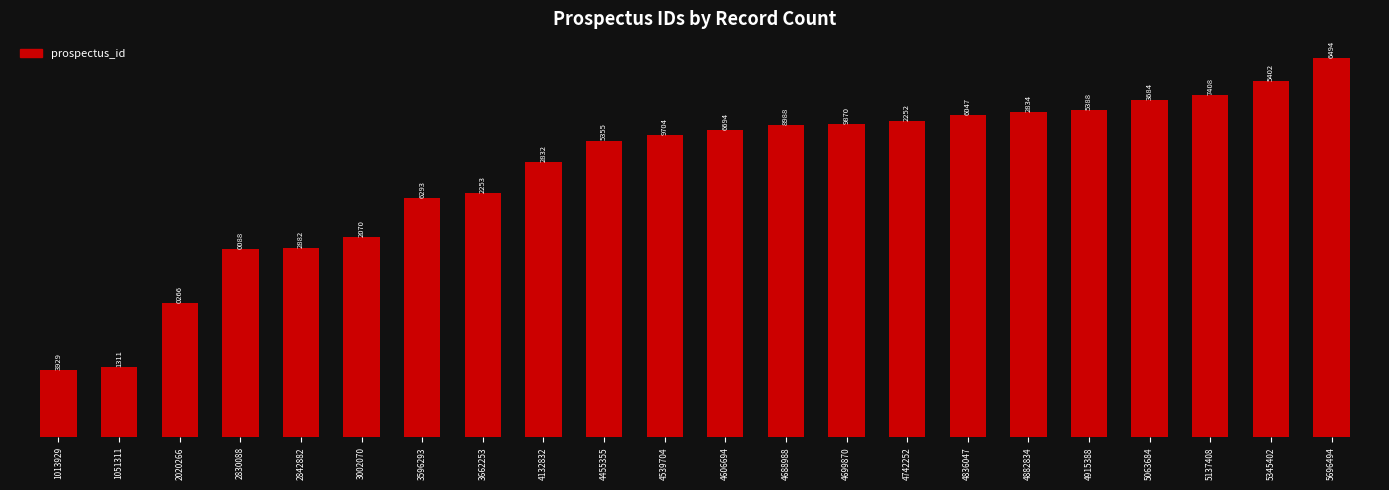

Which label corresponds to the largest value in the chart?

5696494